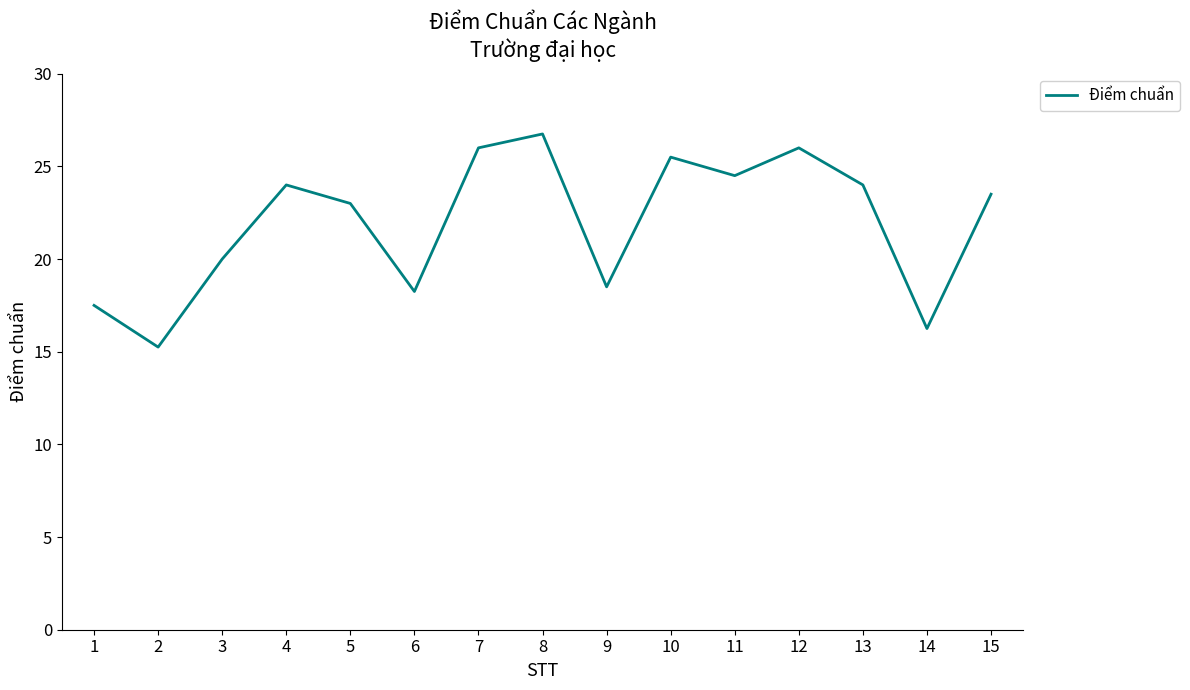

How many interior local peaks (higher than both neighbors) does the data have?

4